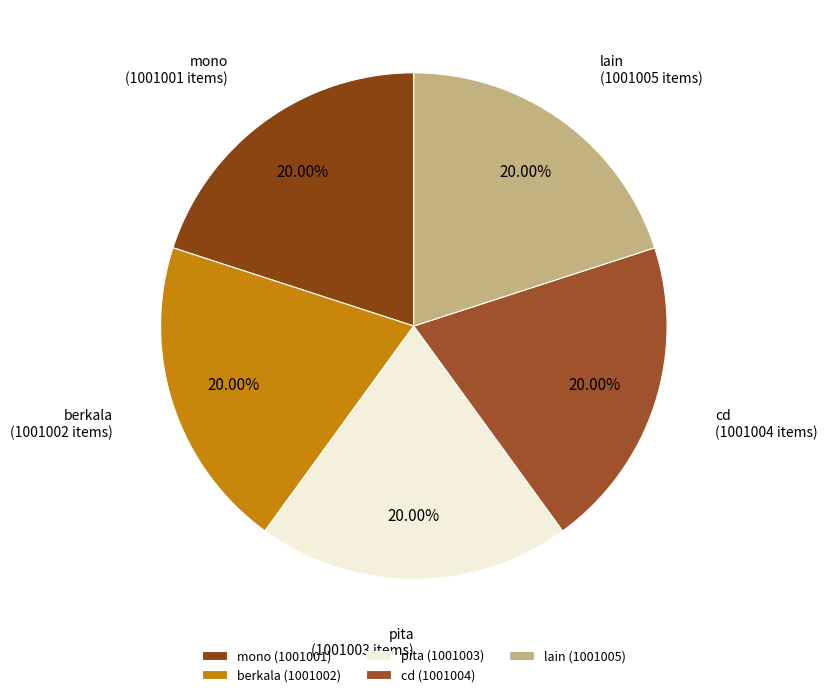

True or false: lain accounts for 5% of the total.

False